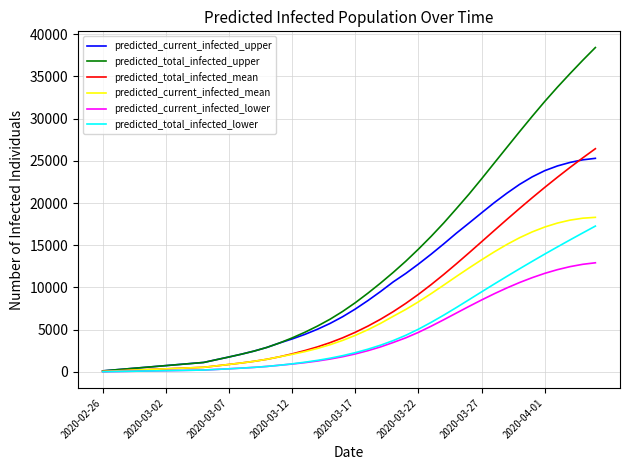

Which series has the widest spread of values?

predicted_total_infected_upper